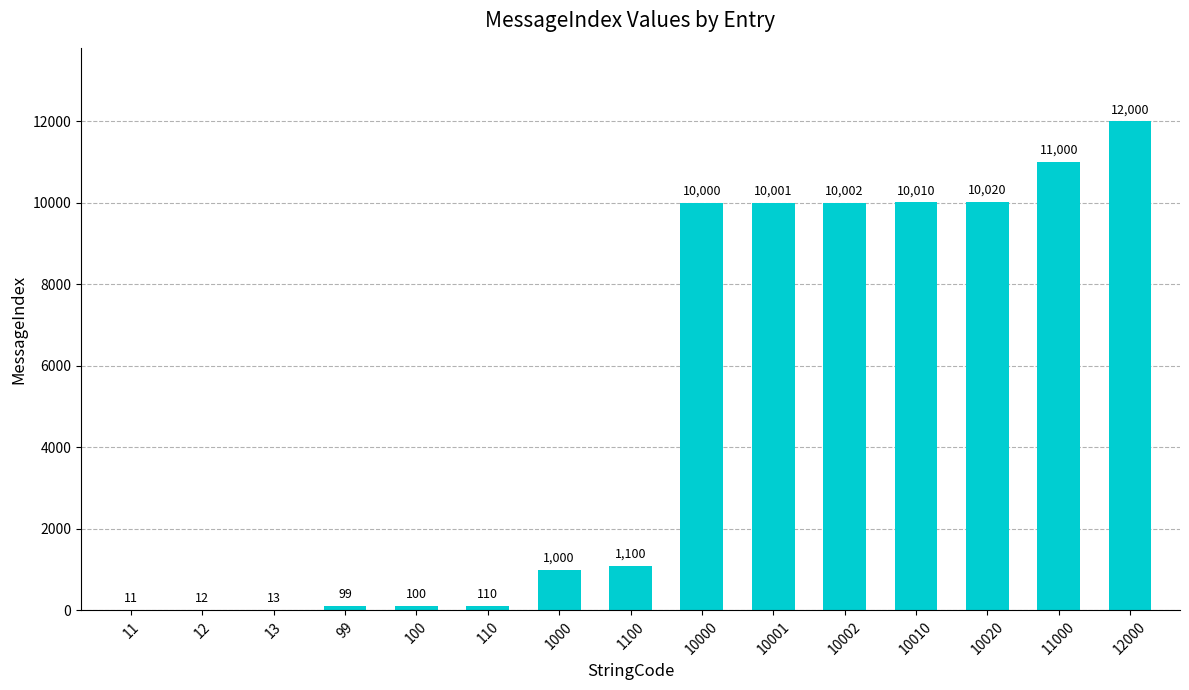

Are the bars horizontal?

No